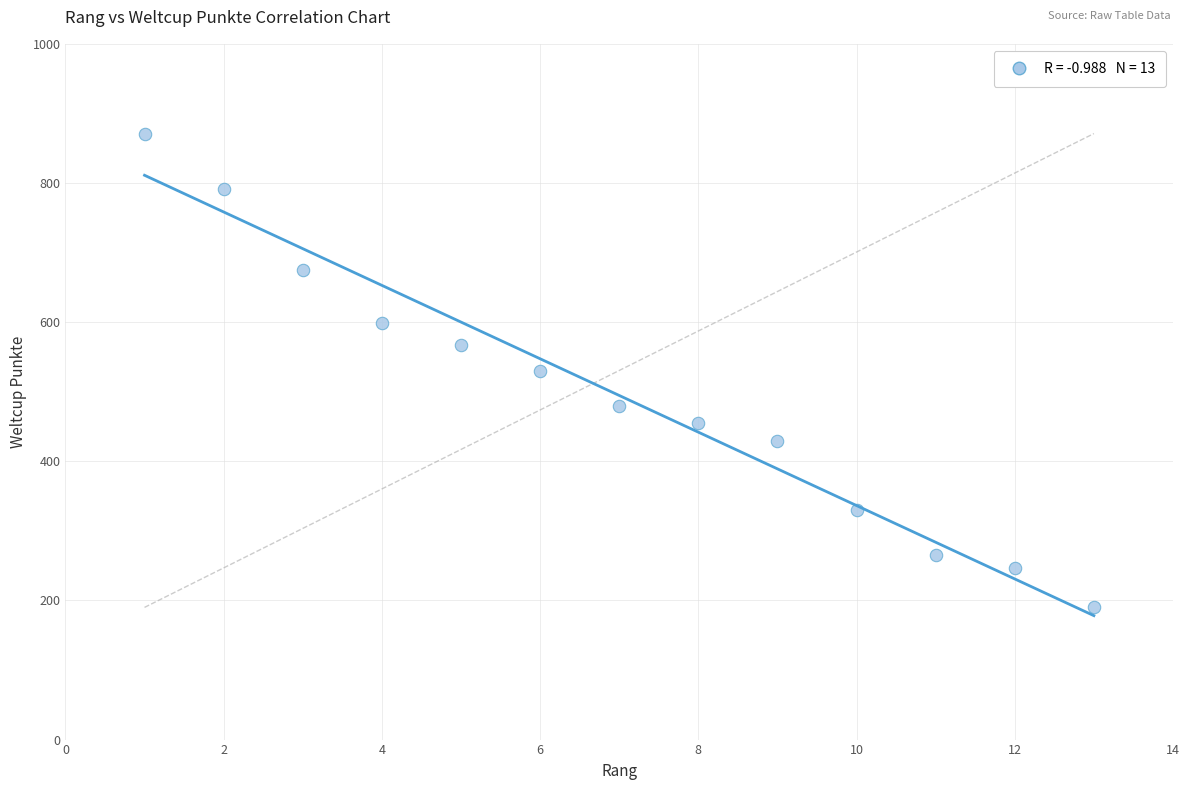

What is the range of Y values (max minus min)?

681